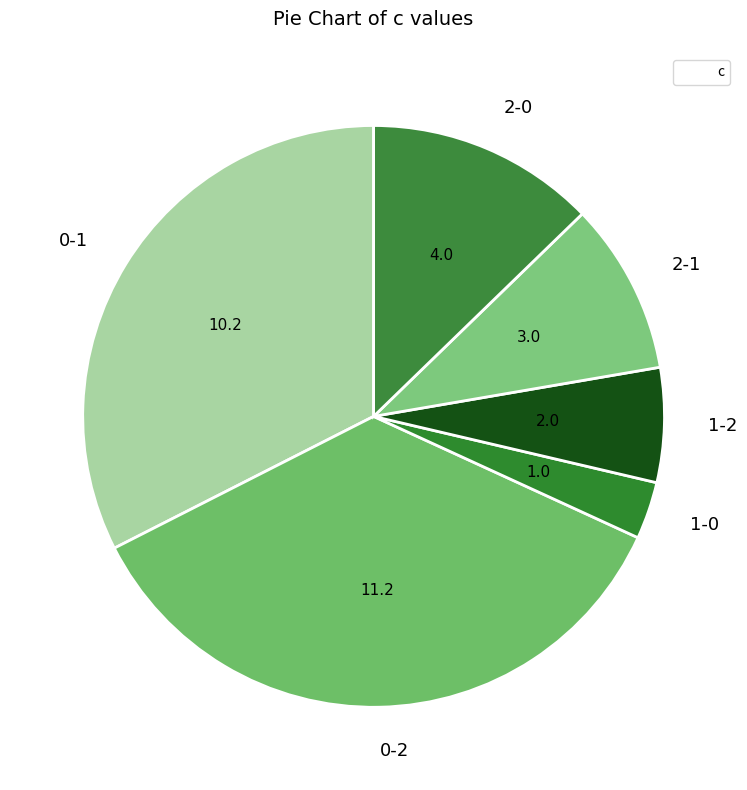

What is the smallest slice in the pie chart?

1-0